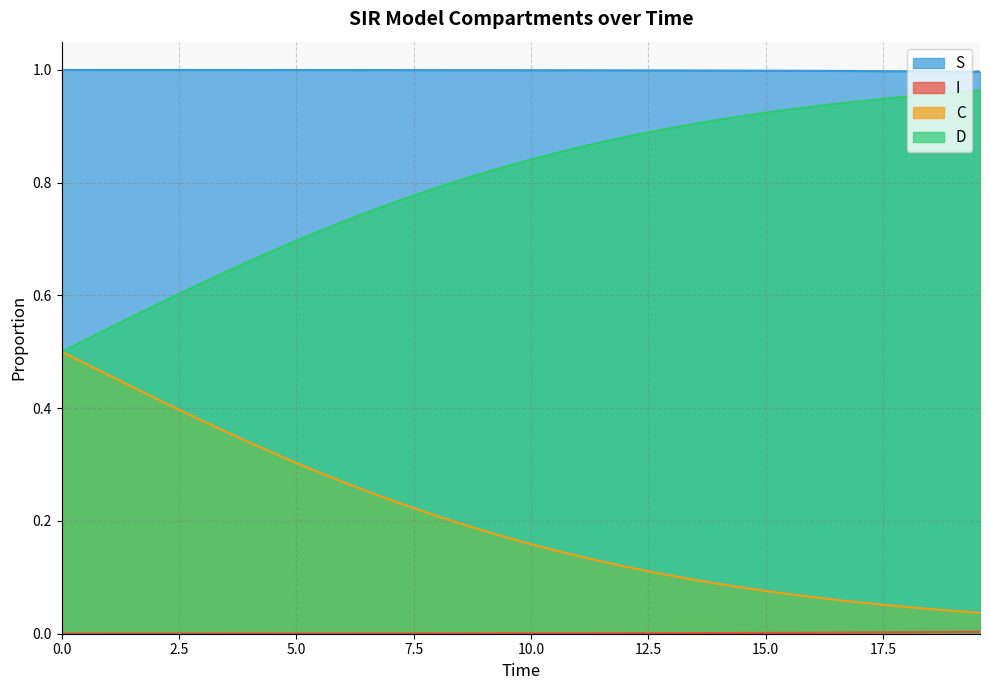

Which series has the largest total across all categories?

S